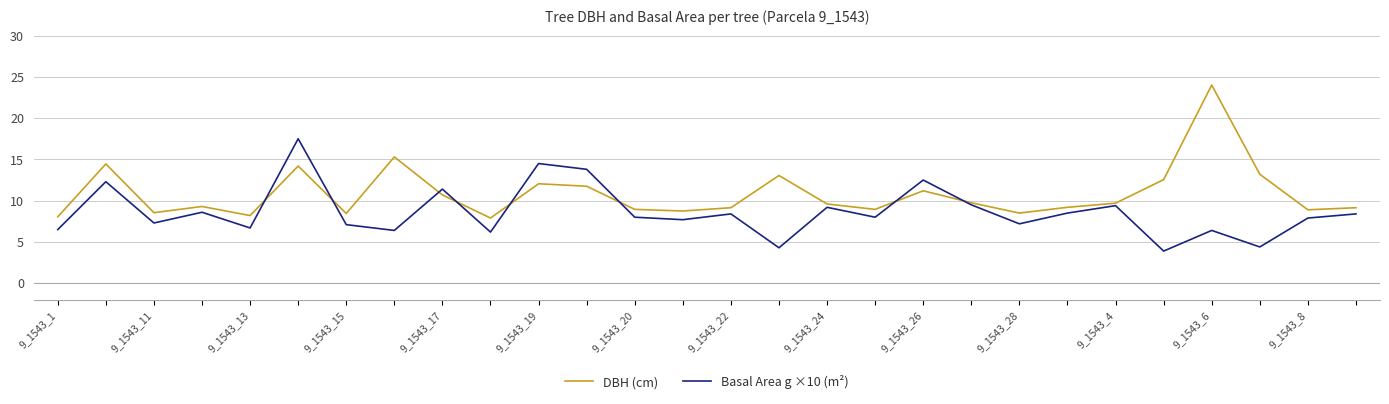

What is the minimum value for DBH (cm)?

7.9